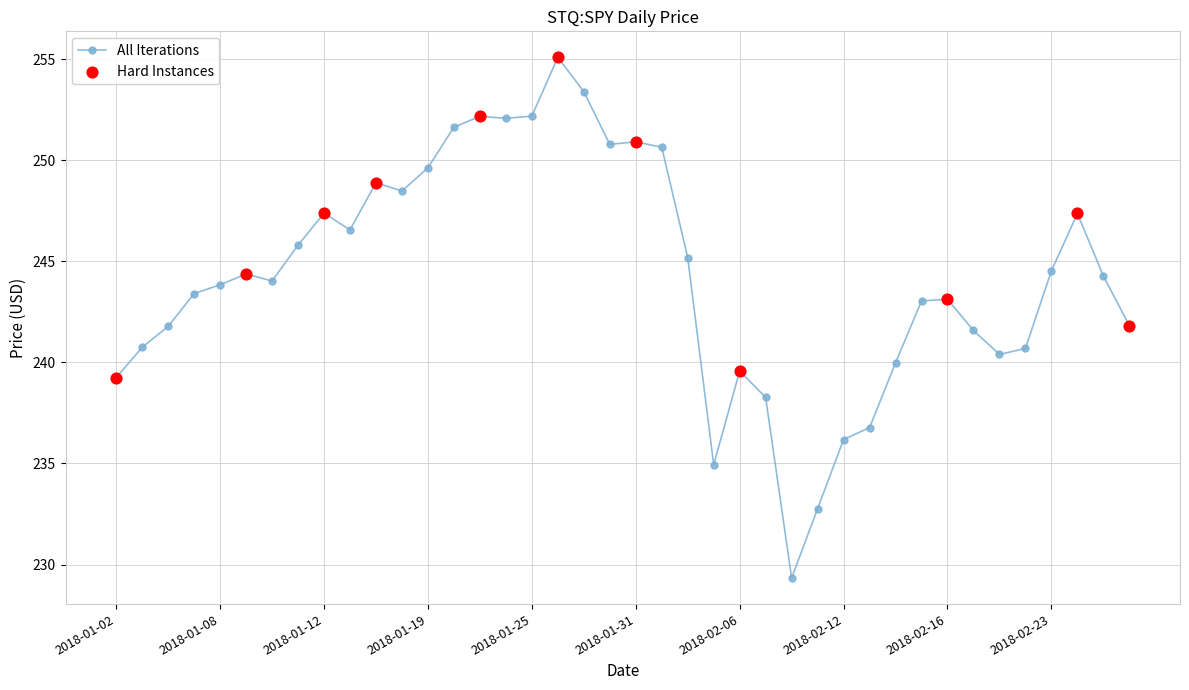

What is the value of the 4th point from the left?

243.4